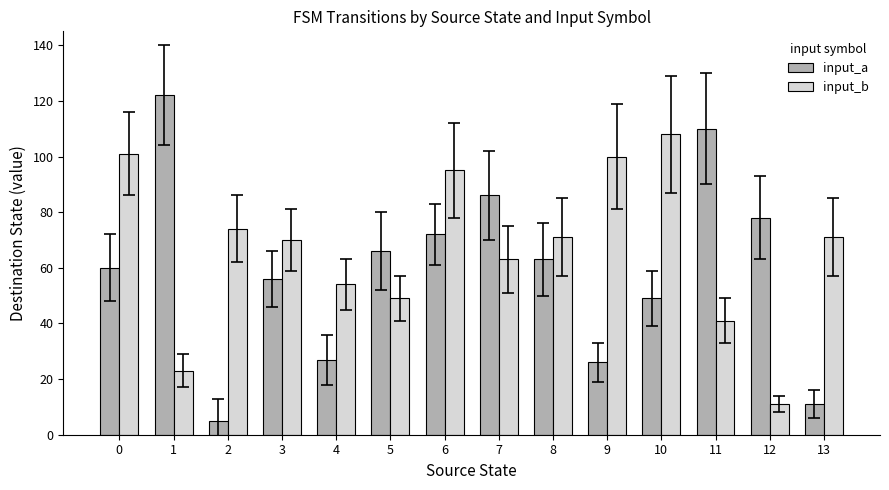

Which series has the largest range (max minus min)?

input_a